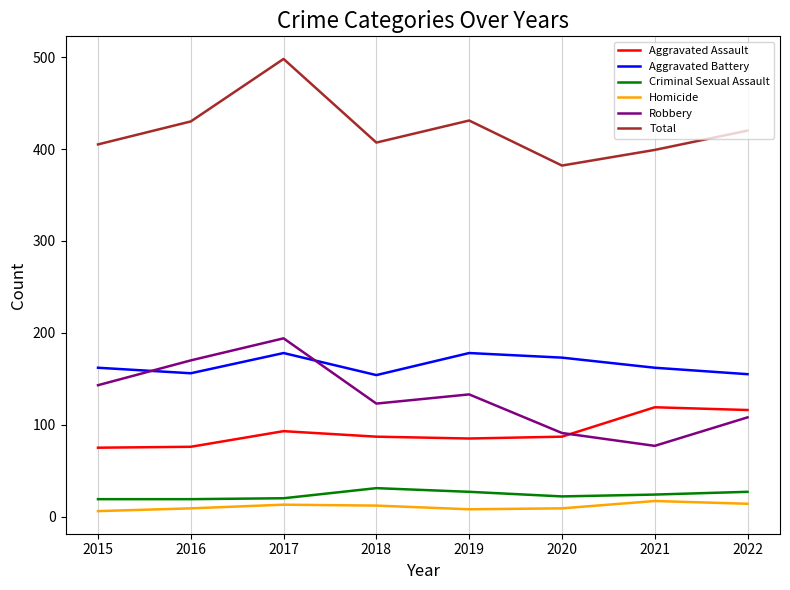

At which label does Robbery reach its peak?

2017